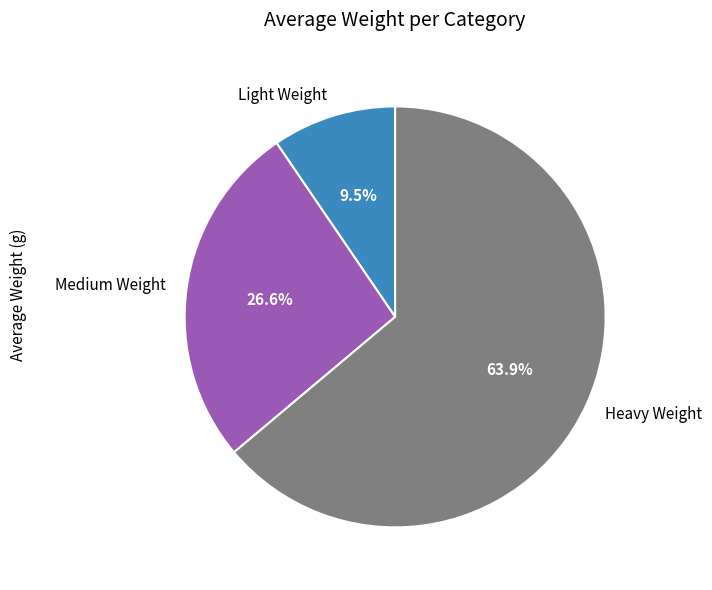

Combined, what portion of the pie is Light Weight and Heavy Weight?

73.4%